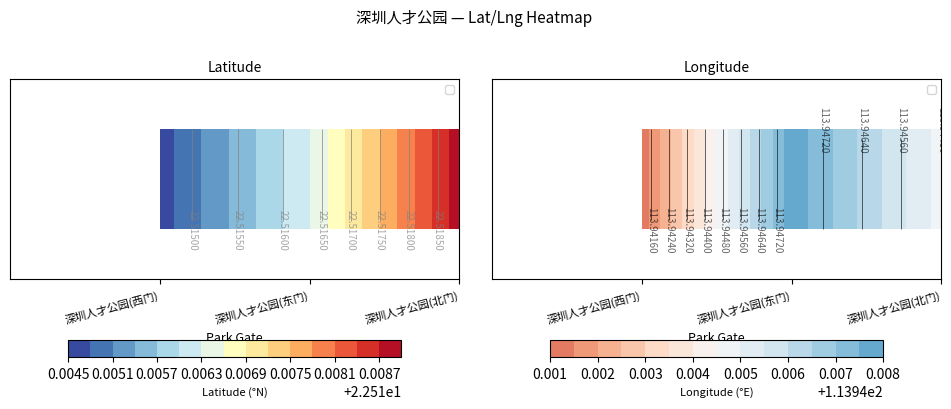

How many categories are shown in the chart?

3